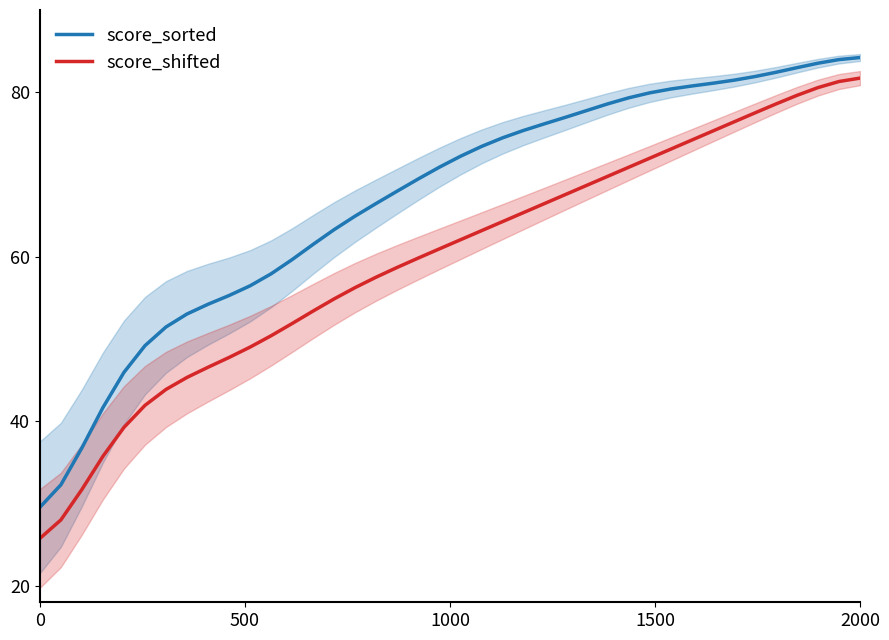

True or false: score_shifted and score_sorted intersect in this chart.

False